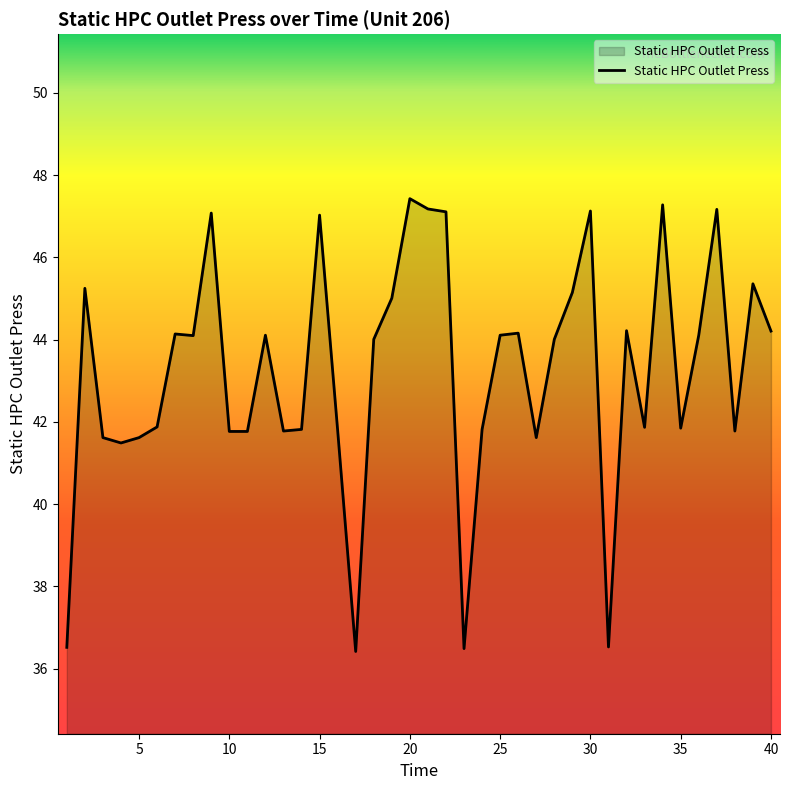

What is the minimum value shown in the chart?

36.4